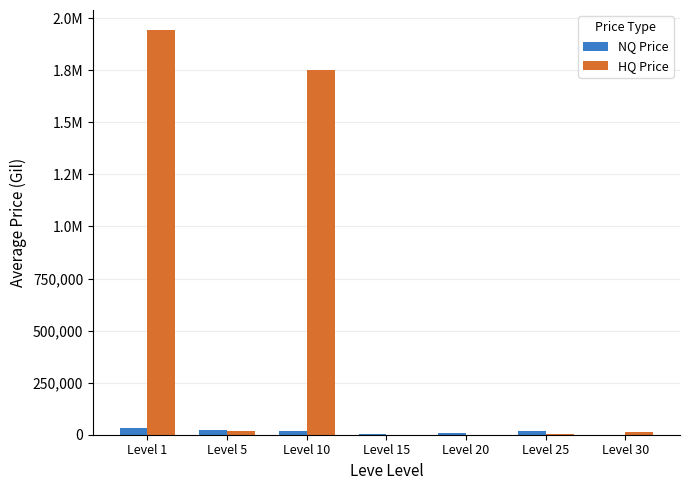

At how many categories does at least one series exceed 763653?

2